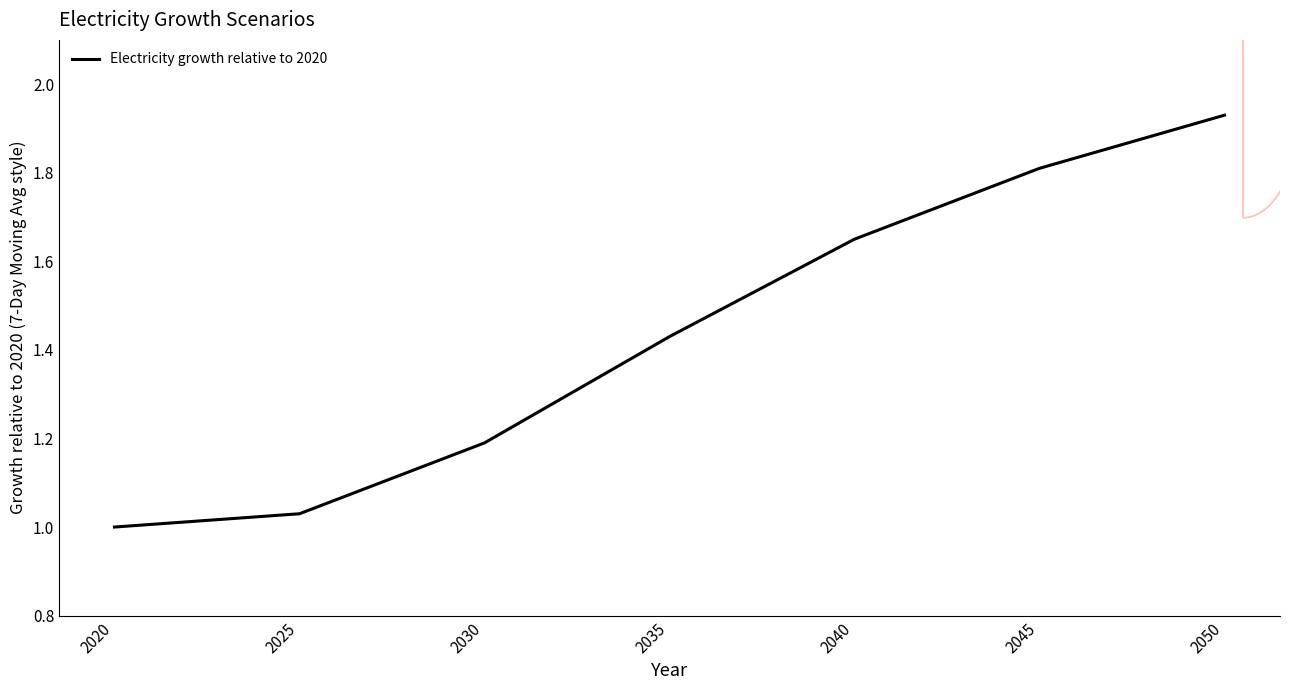

The chart shows a value of 1.7 at 2020. True or false?

False